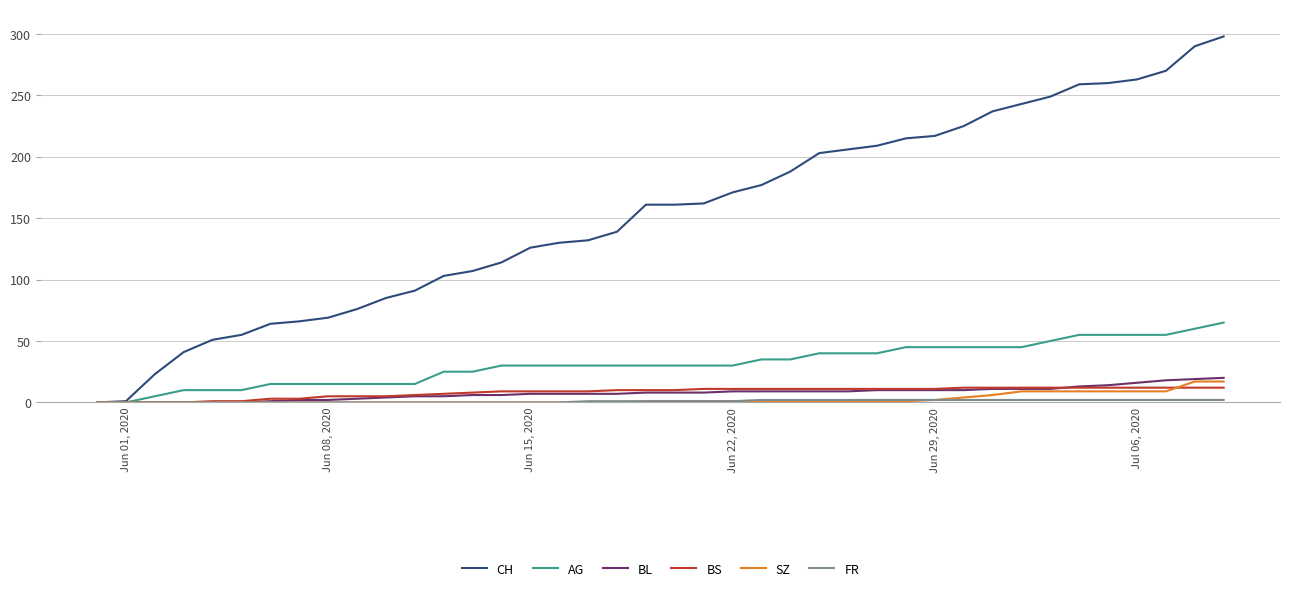

Which series has the largest total across all categories?

CH